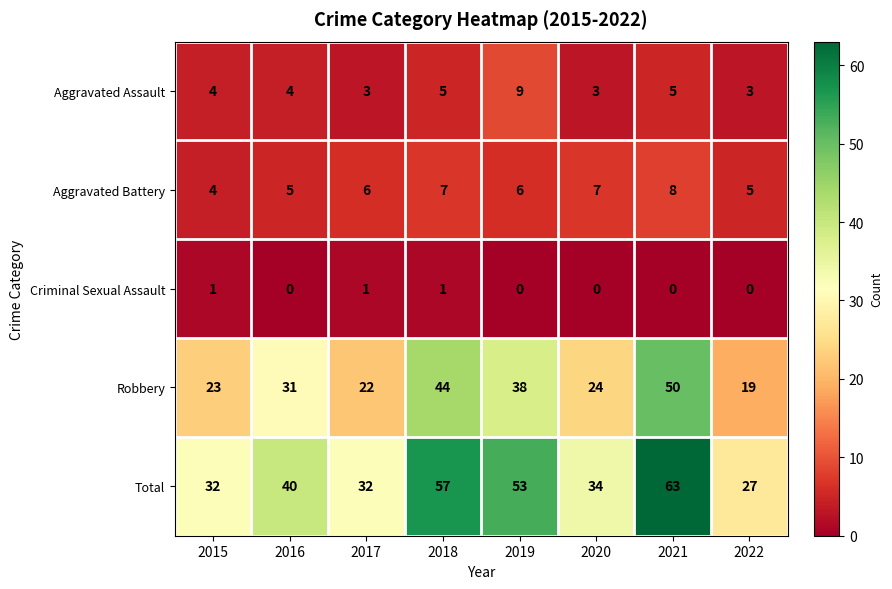

How many Aggravated Battery values are between 5 and 7?

6